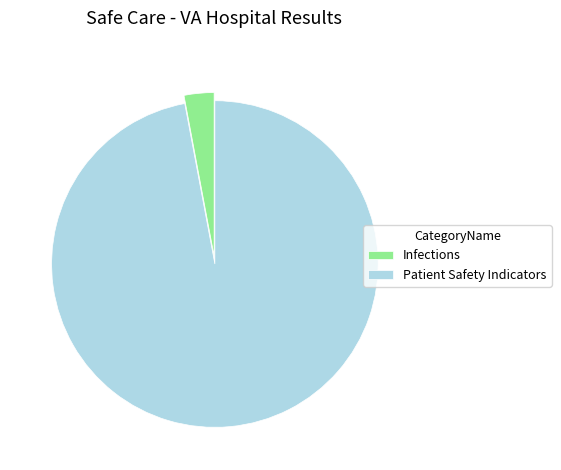

Rank the categories by value from lowest to highest.

Infections, Patient Safety Indicators